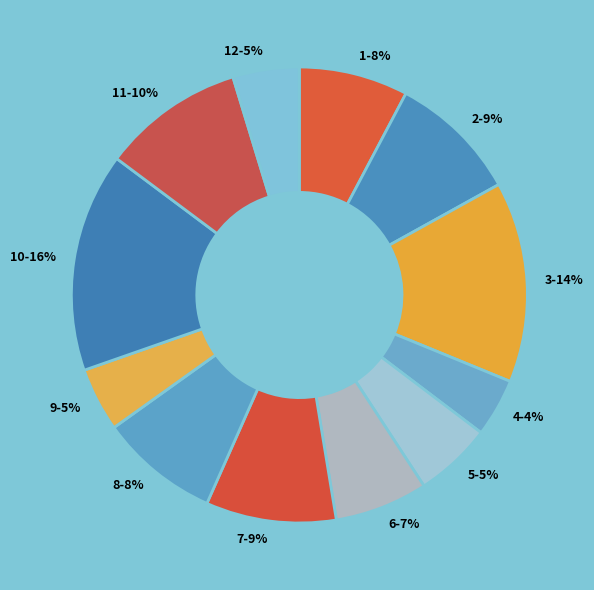

How many slices are in this pie chart?

12